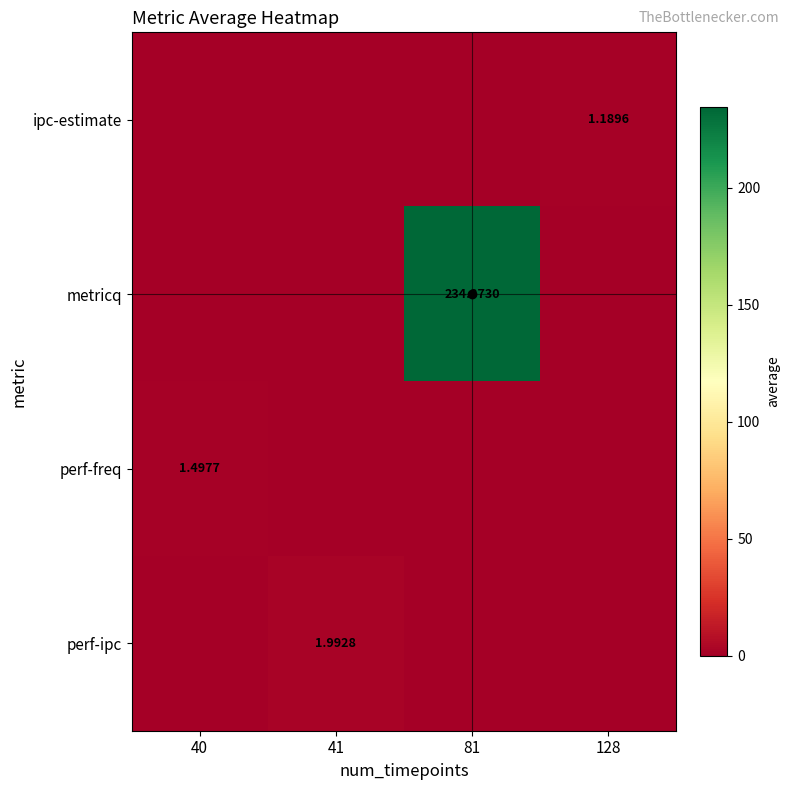

Which series changed the most between 41 and 81?

metricq